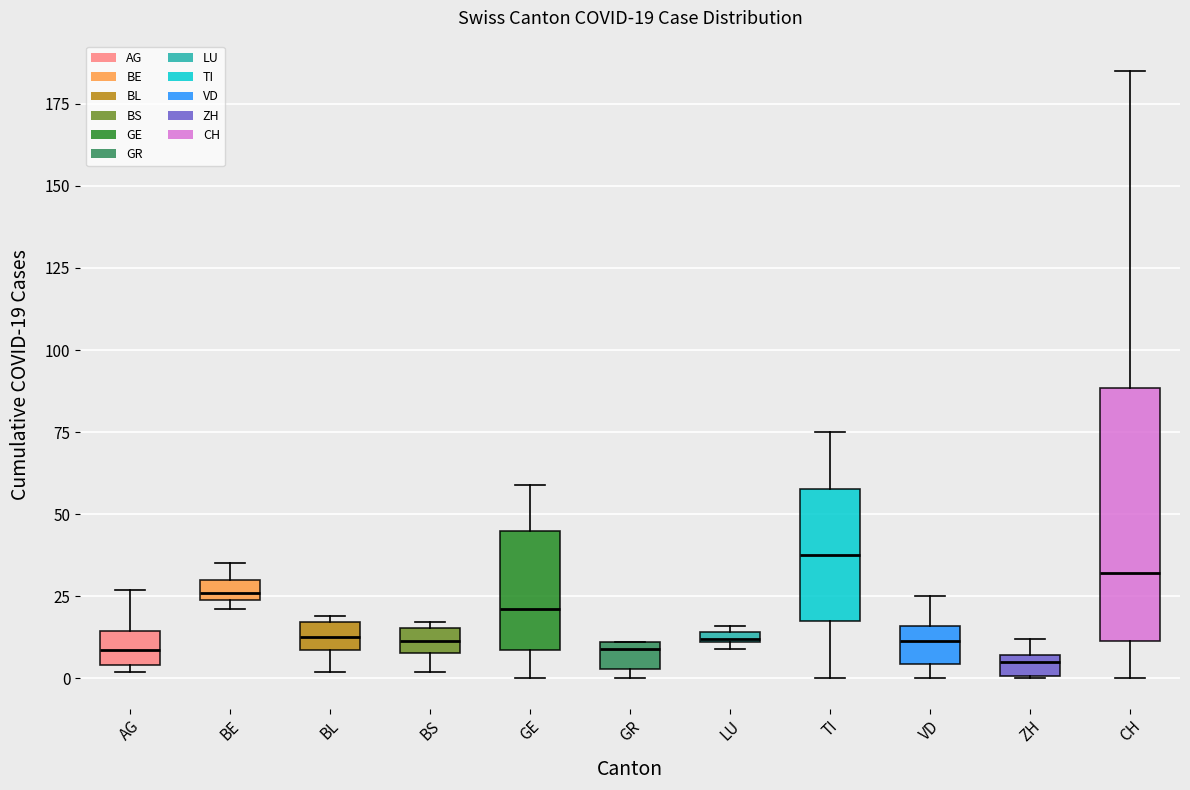

Which box is the tallest, from its lower edge to its upper edge?

CH